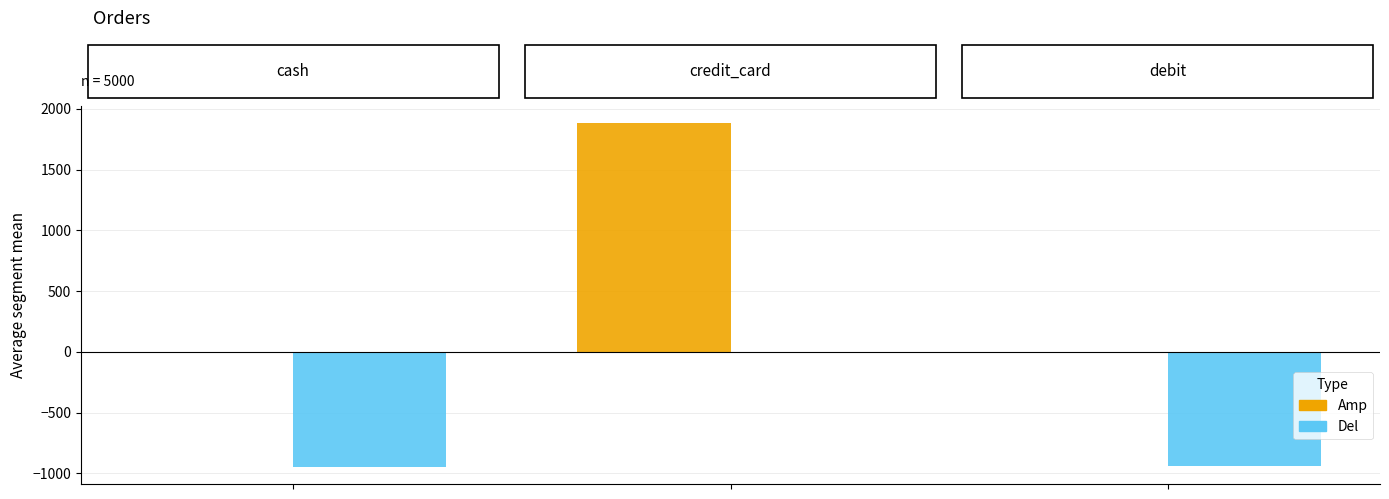

Which series has the largest range (max minus min)?

Amp